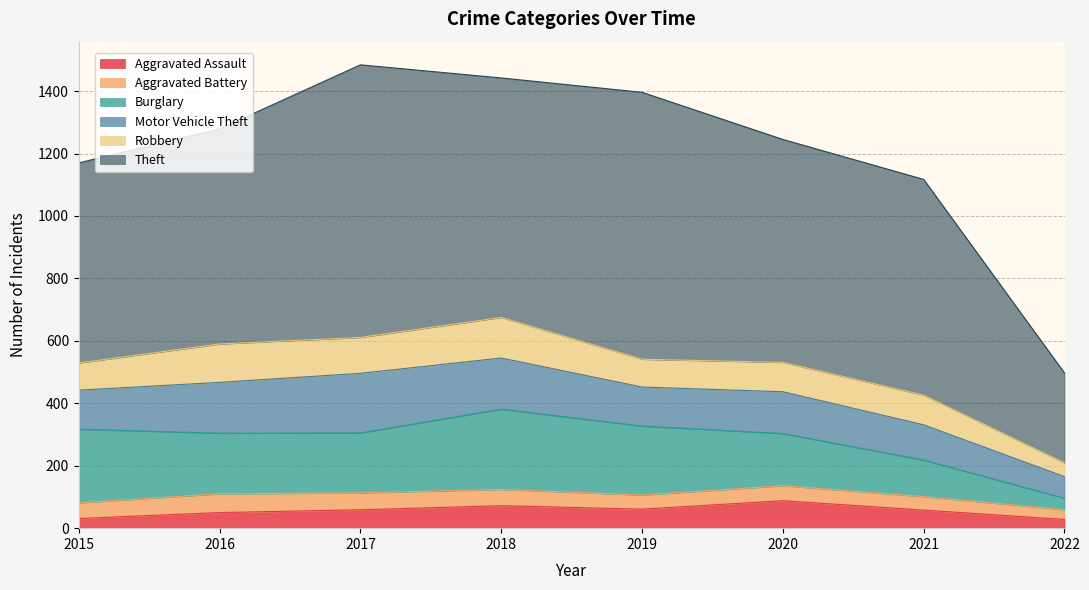

How many data points does each series have?

8